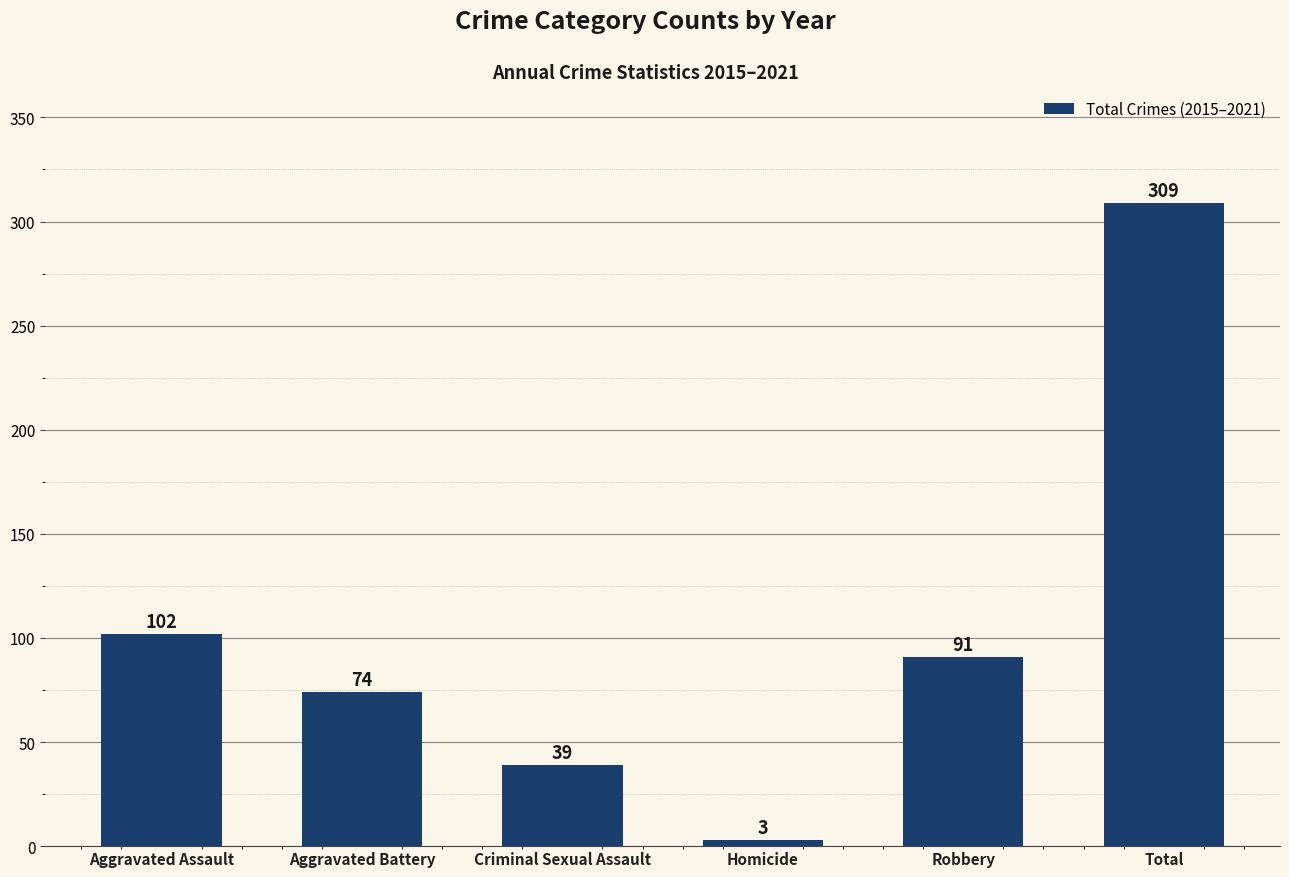

Rank the categories by value from lowest to highest.

Homicide, Criminal Sexual Assault, Aggravated Battery, Robbery, Aggravated Assault, Total